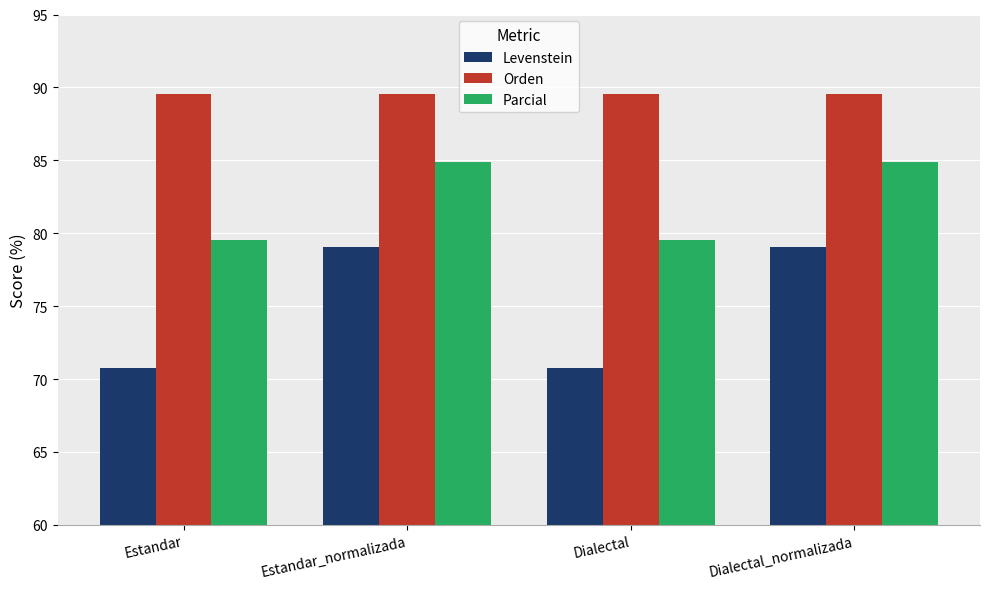

Reading right to left, what are all the values shown in this chart?

Levenstein: Dialectal_normalizada=79.1	Dialectal=70.8	Estandar_normalizada=79.1	Estandar=70.8
Orden: Dialectal_normalizada=89.6	Dialectal=89.6	Estandar_normalizada=89.6	Estandar=89.6
Parcial: Dialectal_normalizada=84.9	Dialectal=79.5	Estandar_normalizada=84.9	Estandar=79.5